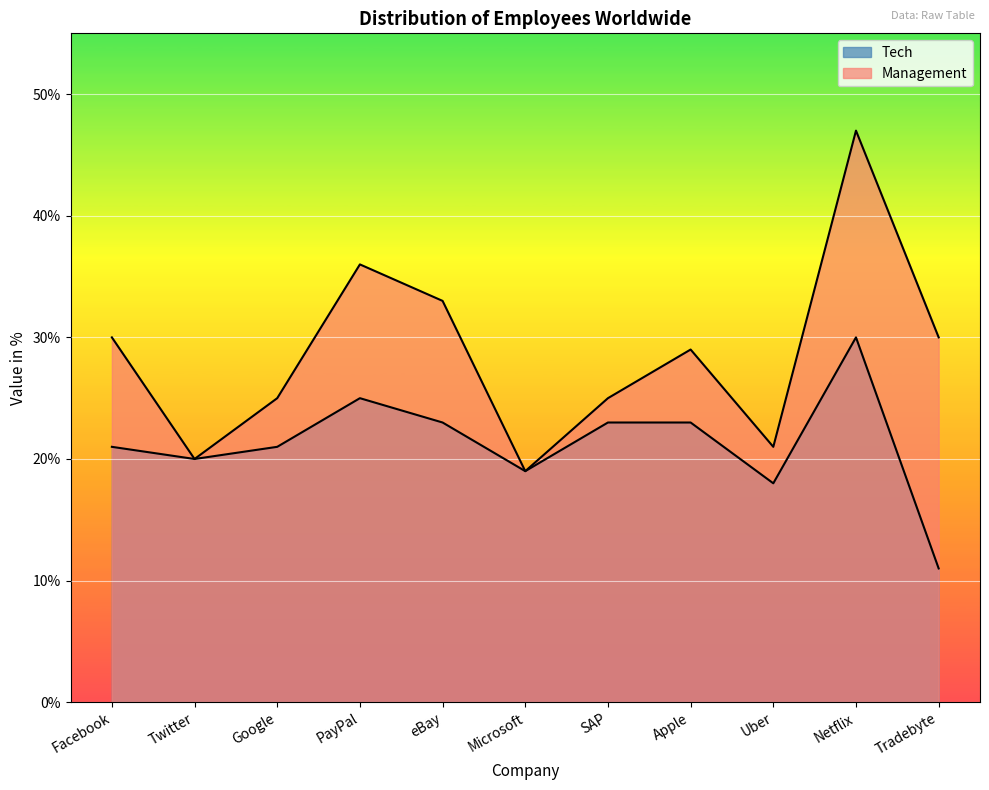

What is the spread (max minus min) of values at Tradebyte?

19